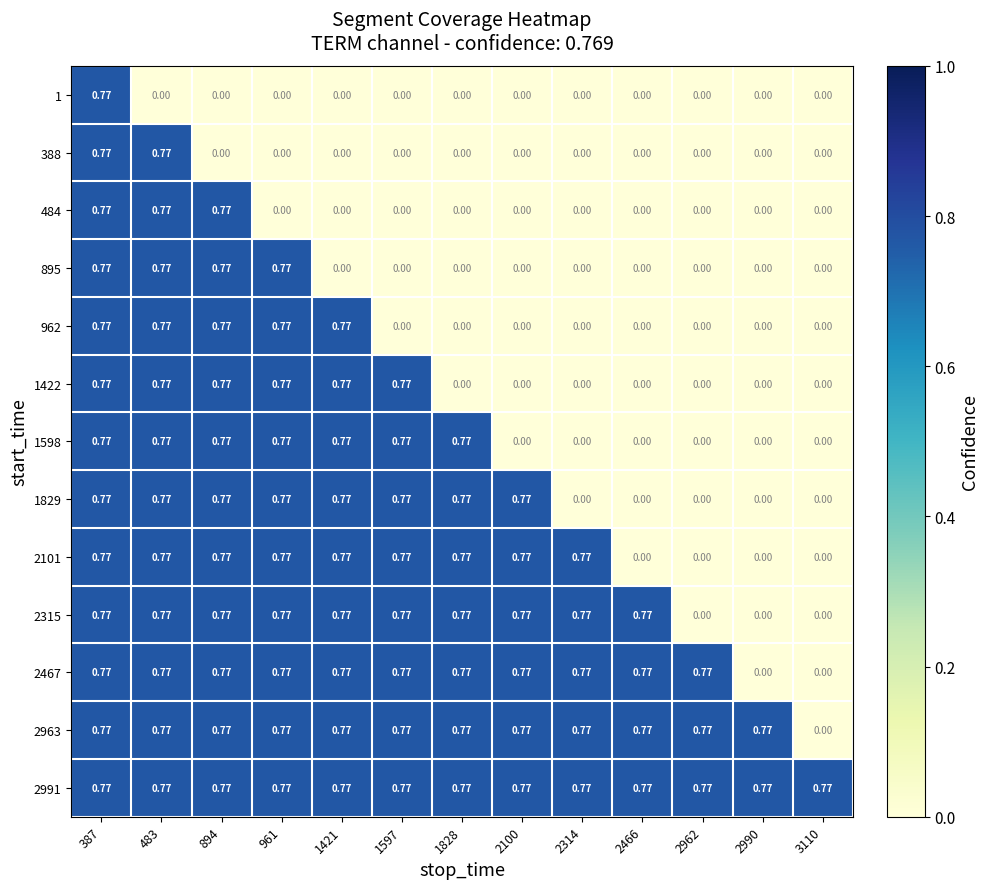

Count the number of categories in the chart.

13